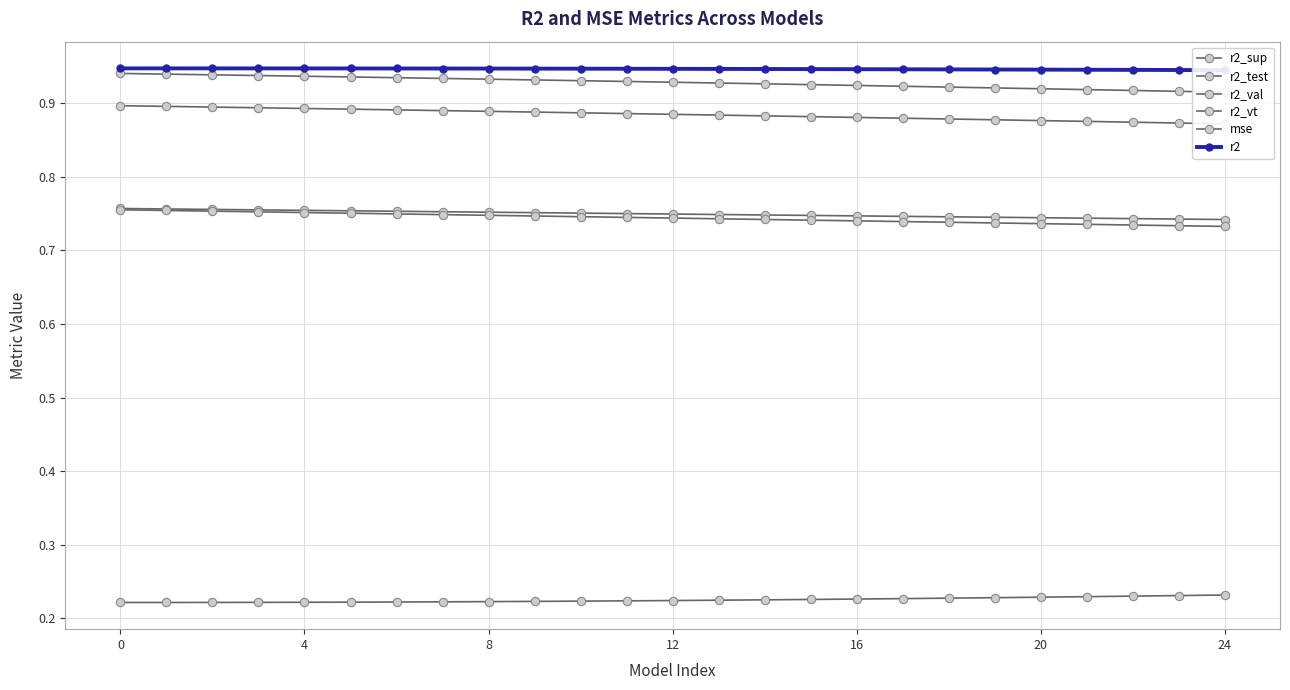

What are all the series names shown in the legend?

r2_sup, r2_test, r2_val, r2_vt, mse, r2